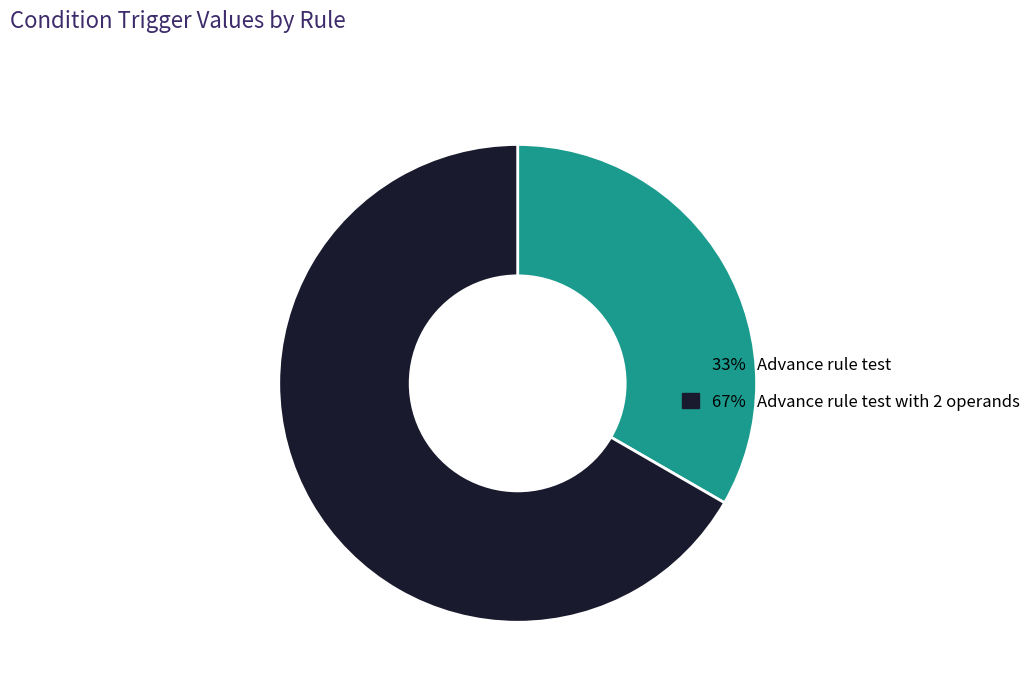

Is there a majority slice in this chart?

Yes